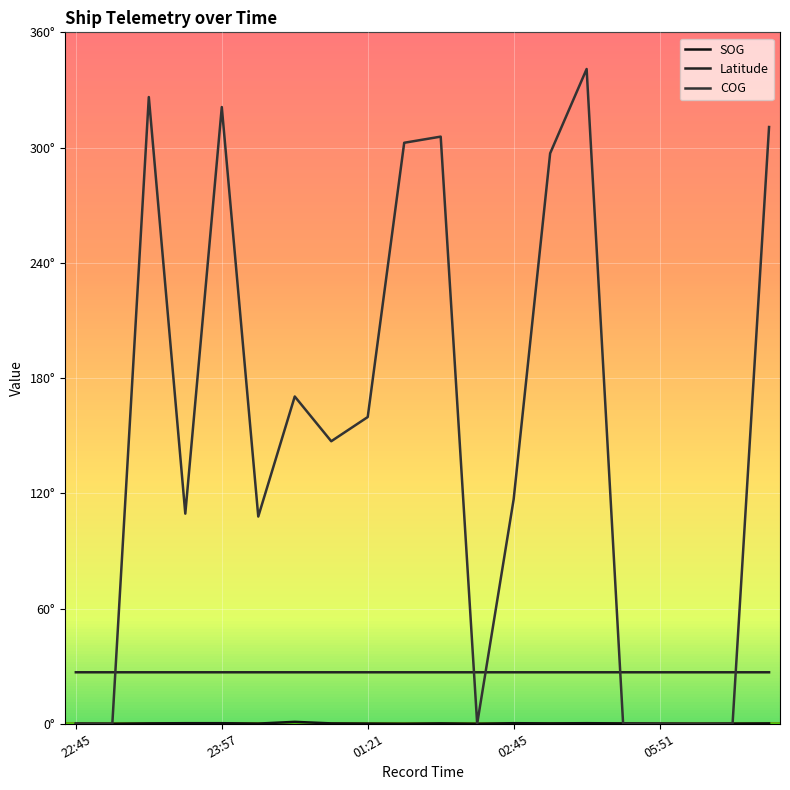

At which category is the sum across all series the highest?

03:09